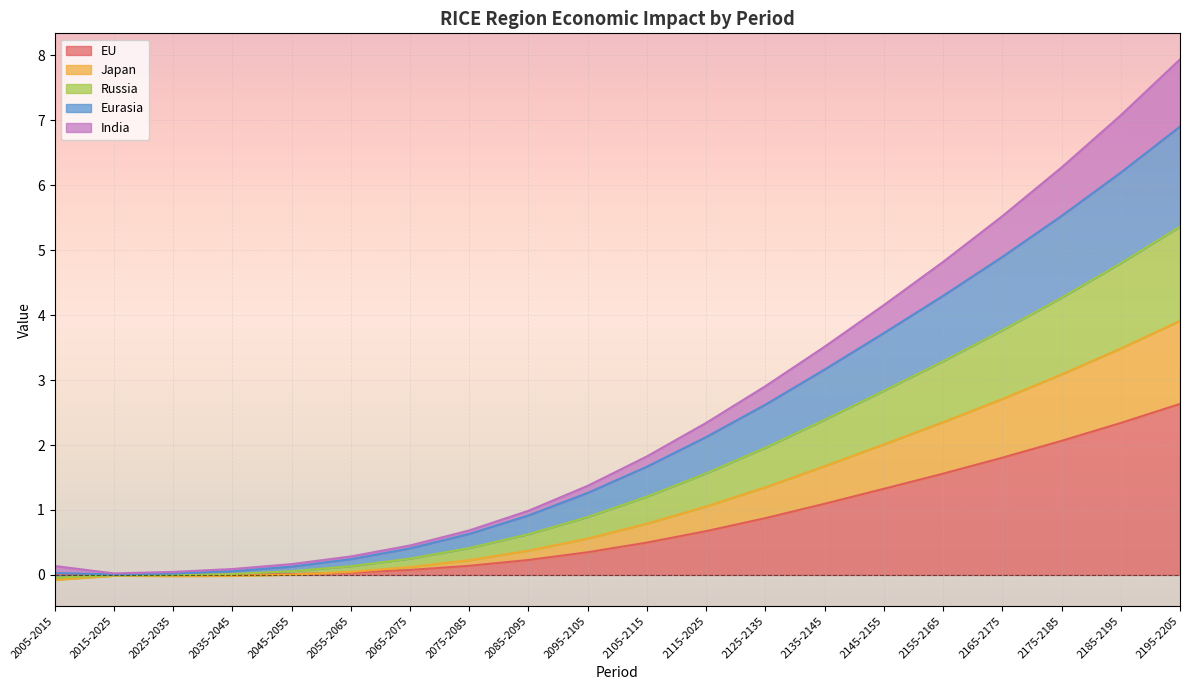

Is the value of EU at 2195-2205 greater than the value of India at 2155-2165?

Yes